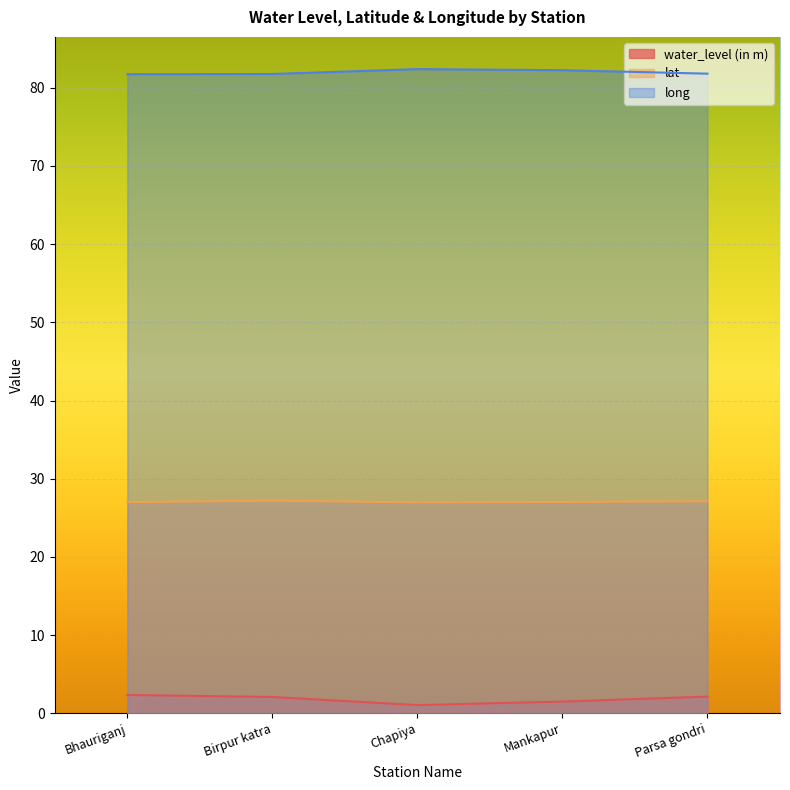

Which label corresponds to the largest value in the chart?

Chapiya